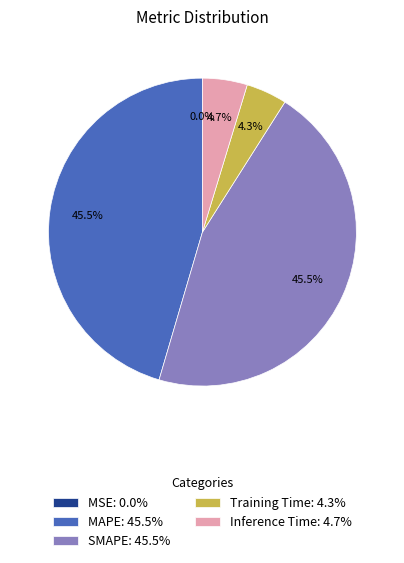

True or false: Inference Time accounts for 5% of the total.

True